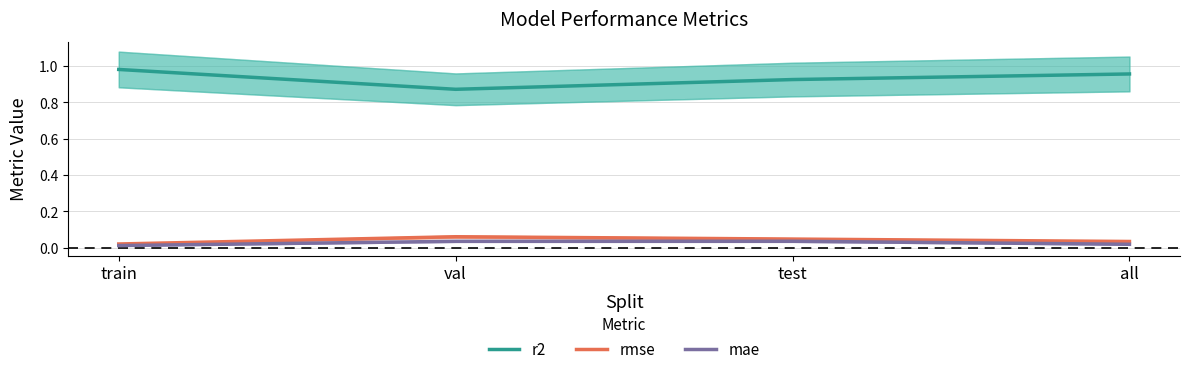

What is the minimum value for r2?

0.9